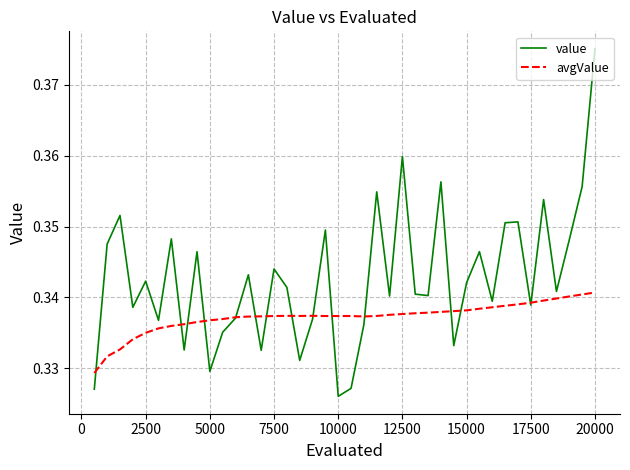

Which series has the largest total across all categories?

value